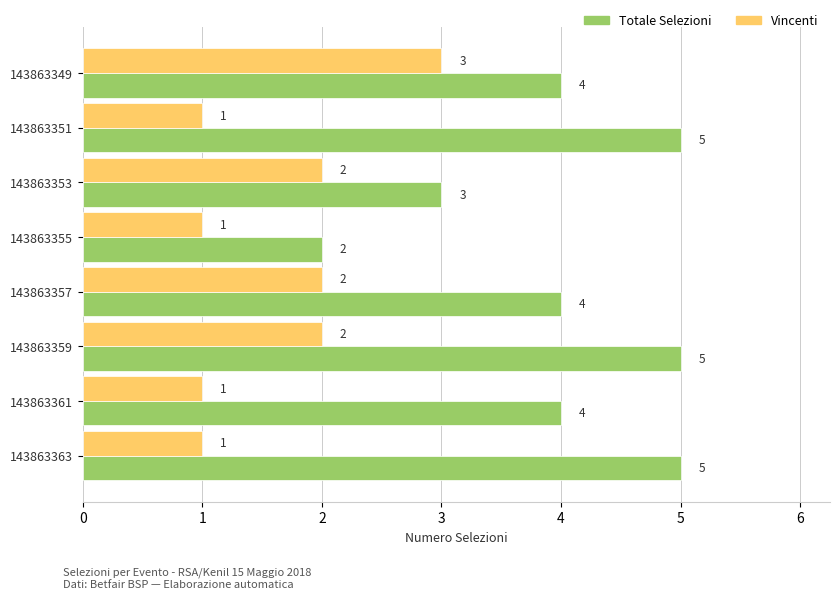

What is the maximum value shown in the chart?

5